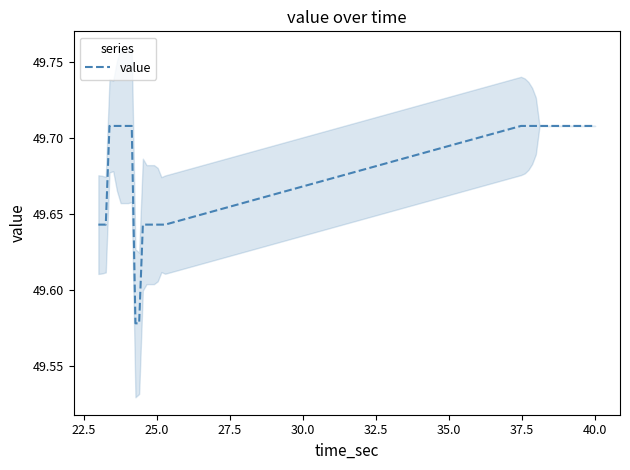

How many lines are shown in the chart?

1